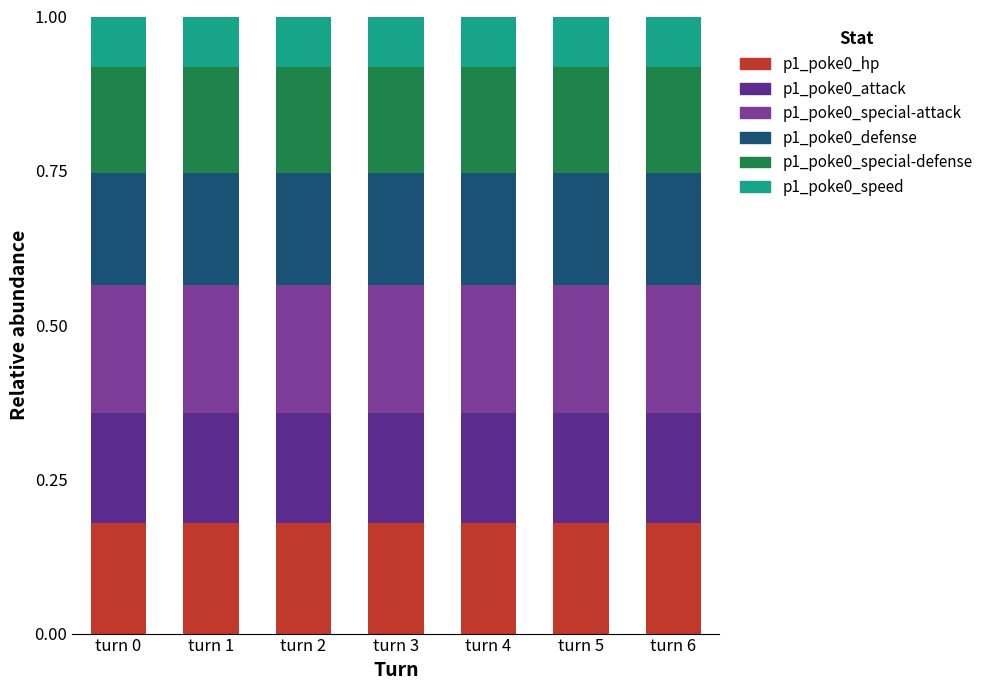

Does the chart contain stacked bars?

Yes